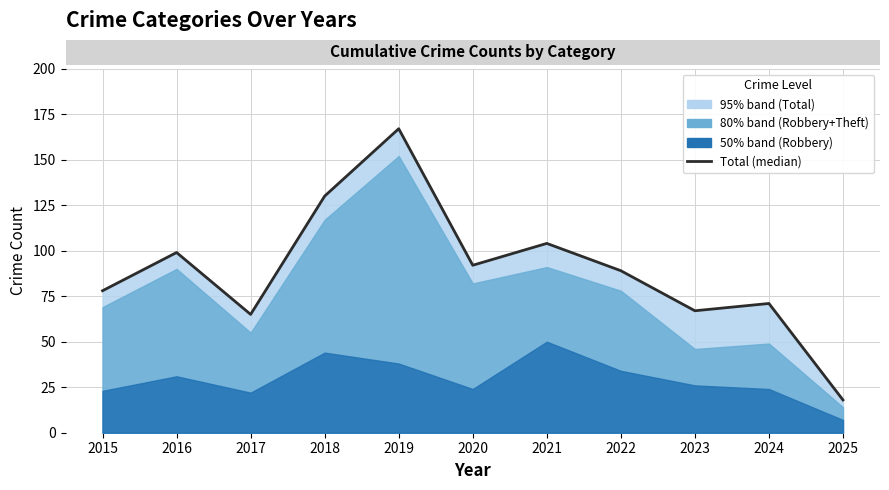

Between 2016 and 2020, which is larger?

2016